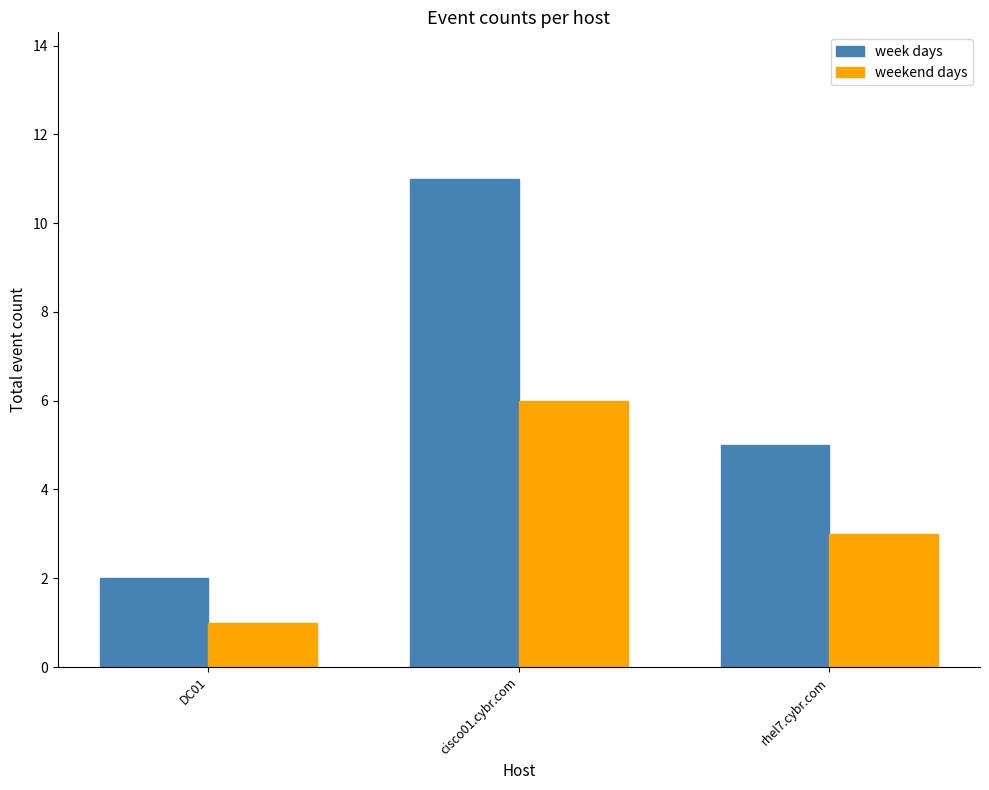

What position from the left is cisco01.cybr.com?

2